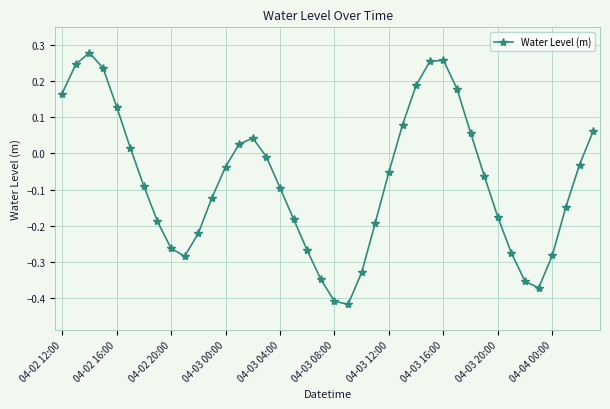

How many interior local valleys (lower than both neighbors) does the data have?

3